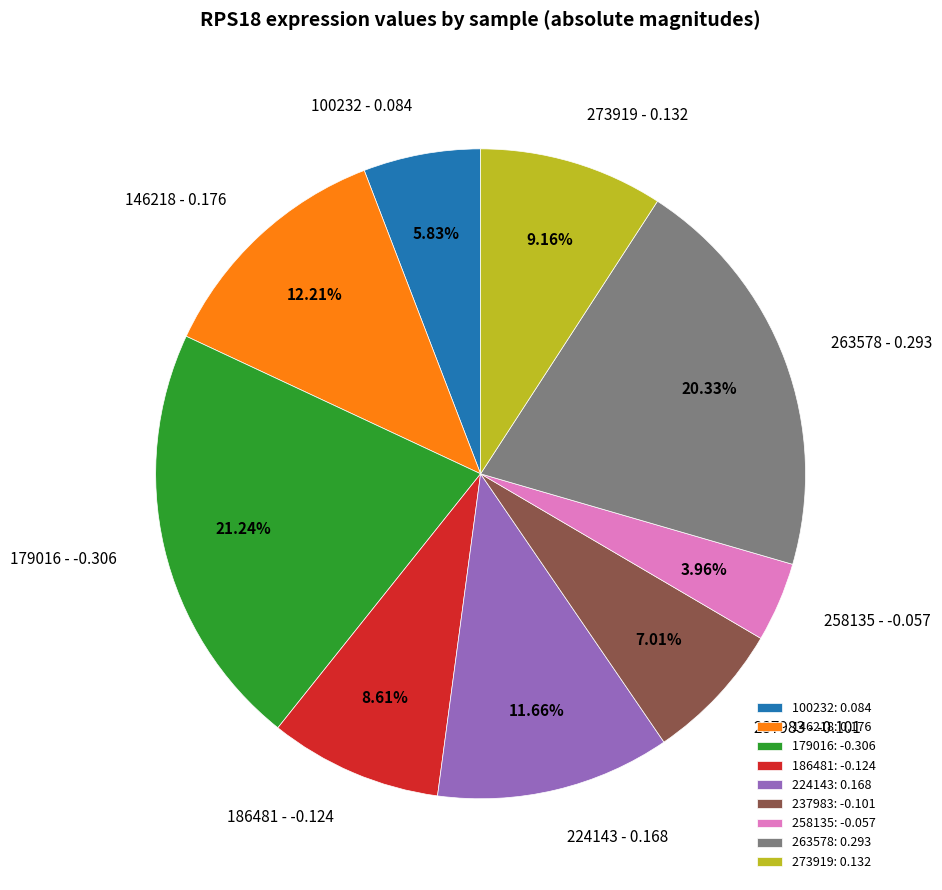

How many slices are in this pie chart?

9